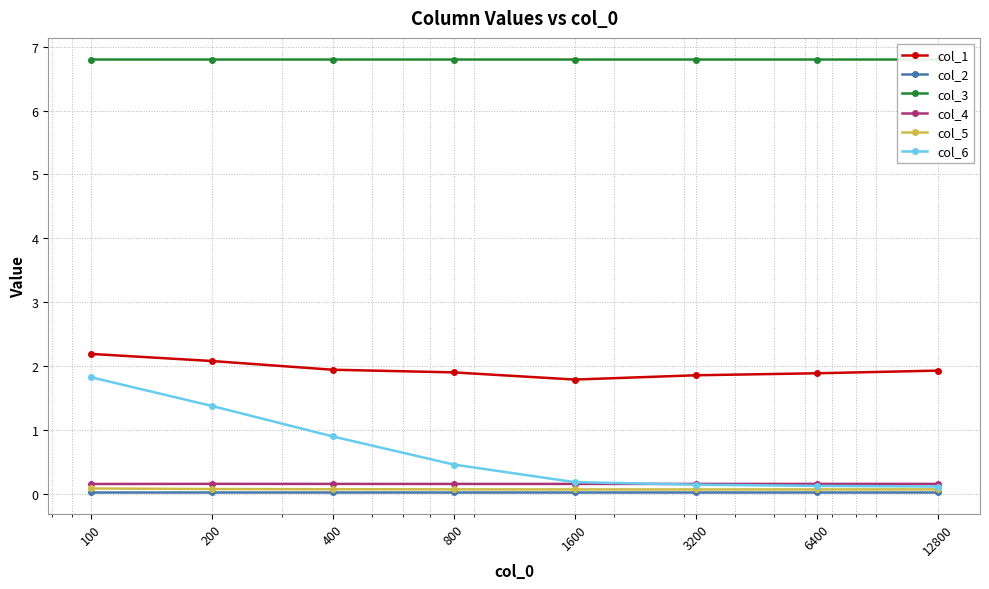

Does the chart have visible grid lines?

Yes